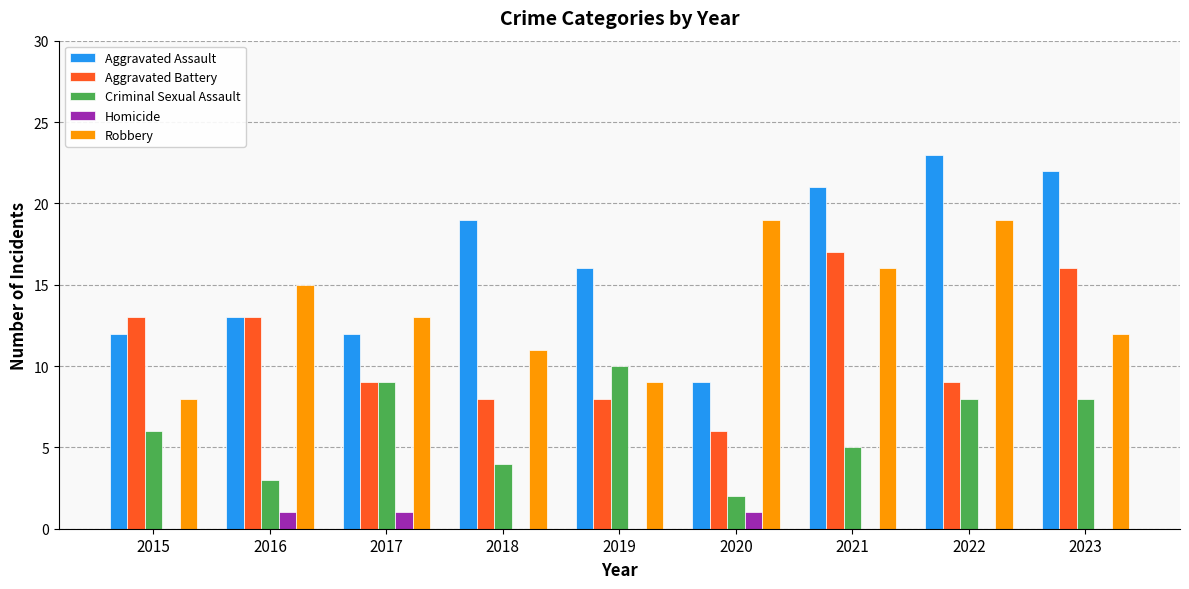

Reading left to right, transcribe all the data shown in this chart.

Aggravated Assault: 12	13	12	19	16	9	21	23	22
Aggravated Battery: 13	13	9	8	8	6	17	9	16
Criminal Sexual Assault: 6	3	9	4	10	2	5	8	8
Homicide: 0	1	1	0	0	1	0	0	0
Robbery: 8	15	13	11	9	19	16	19	12